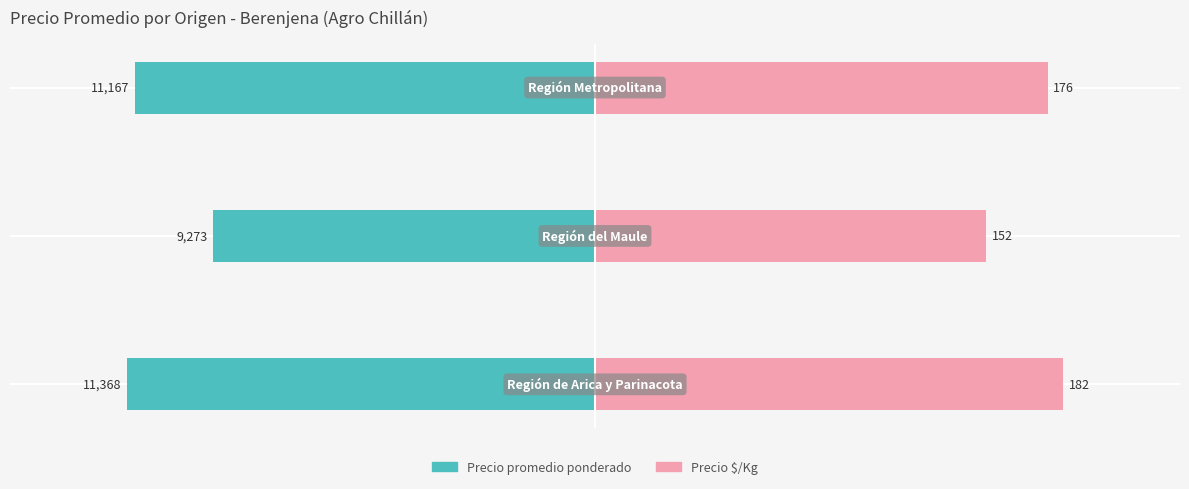

The Precio promedio ponderado series shows -59.0 at −20. True or false?

False